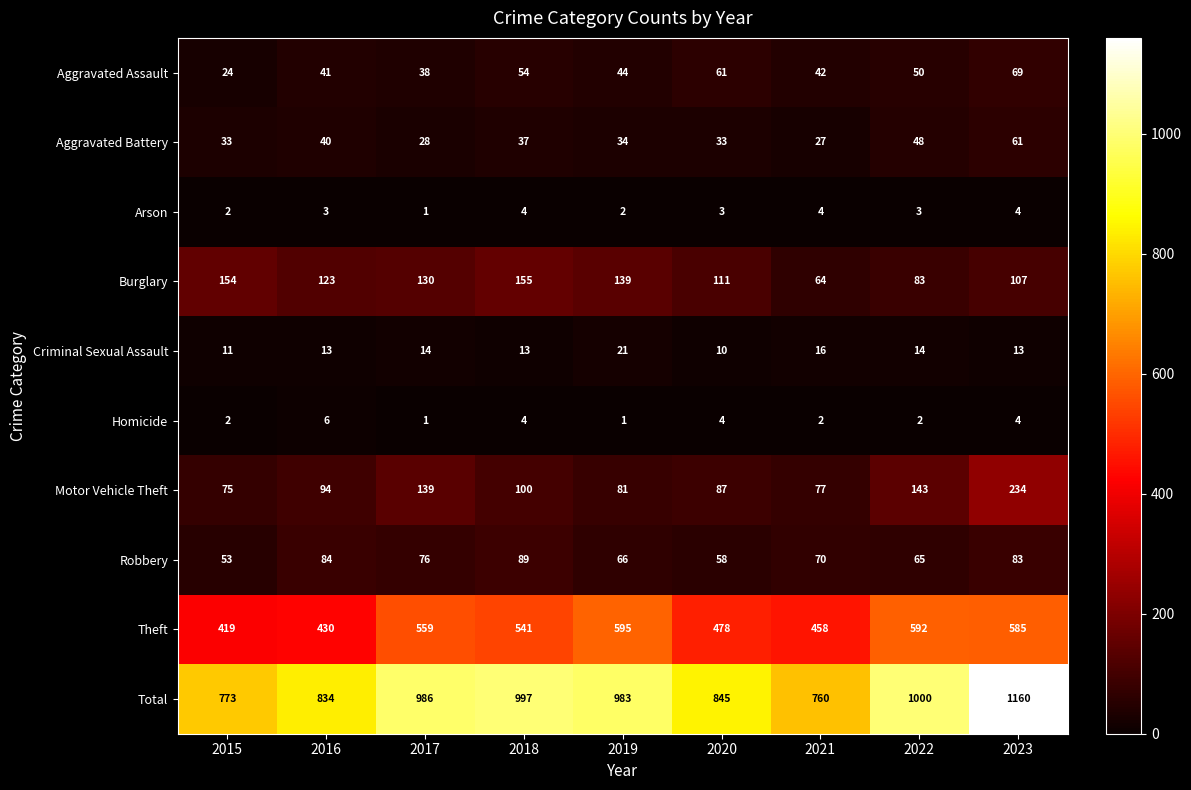

Which series changed the most between 2016 and 2017?

Total